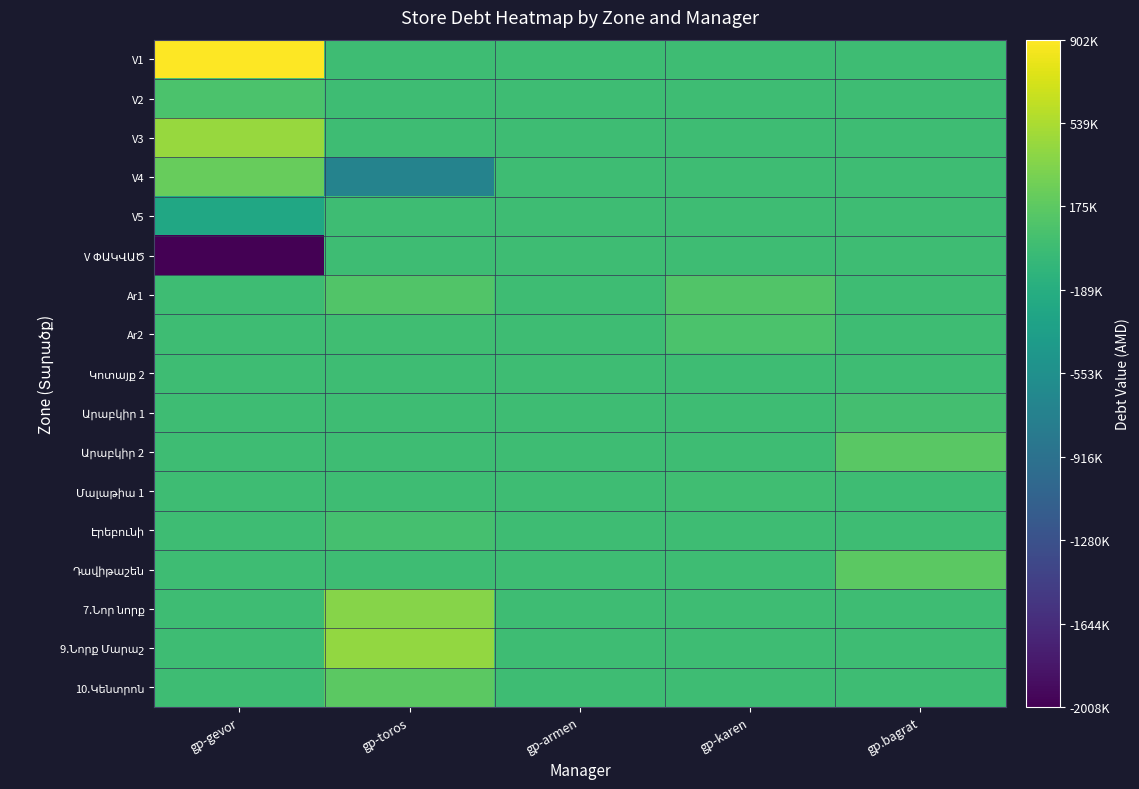

At which category is the sum across all series the highest?

gp-toros